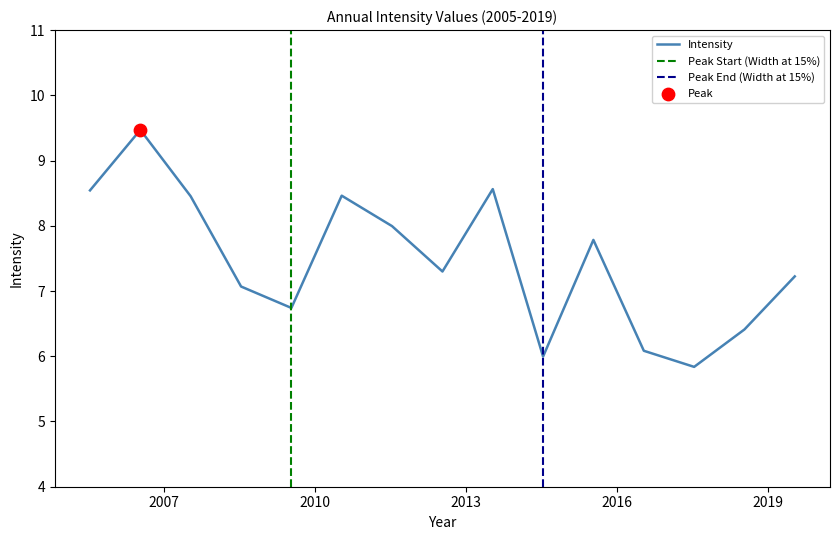

Approximately how many times larger is the value at 2018-07-15 compared to 2005-07-15?

0.8